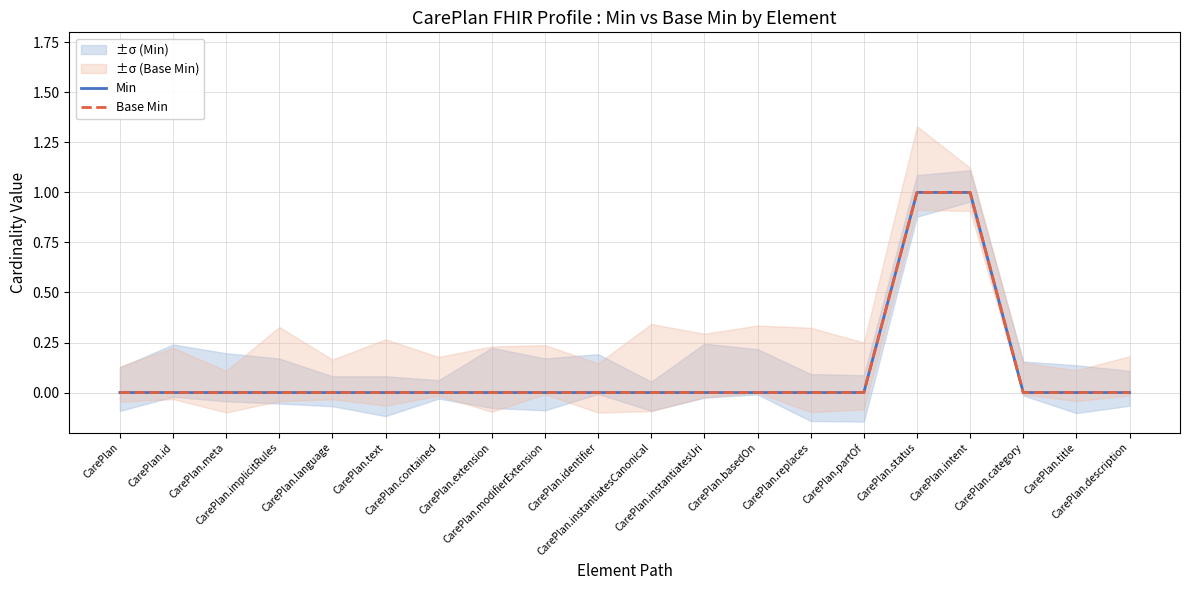

Reading left to right, transcribe all the data shown in this chart.

Min: 0	0	0	0	0	0	0	0	0	0	0	0	0	0	0	1	1	0	0	0
Base Min: 0	0	0	0	0	0	0	0	0	0	0	0	0	0	0	1	1	0	0	0